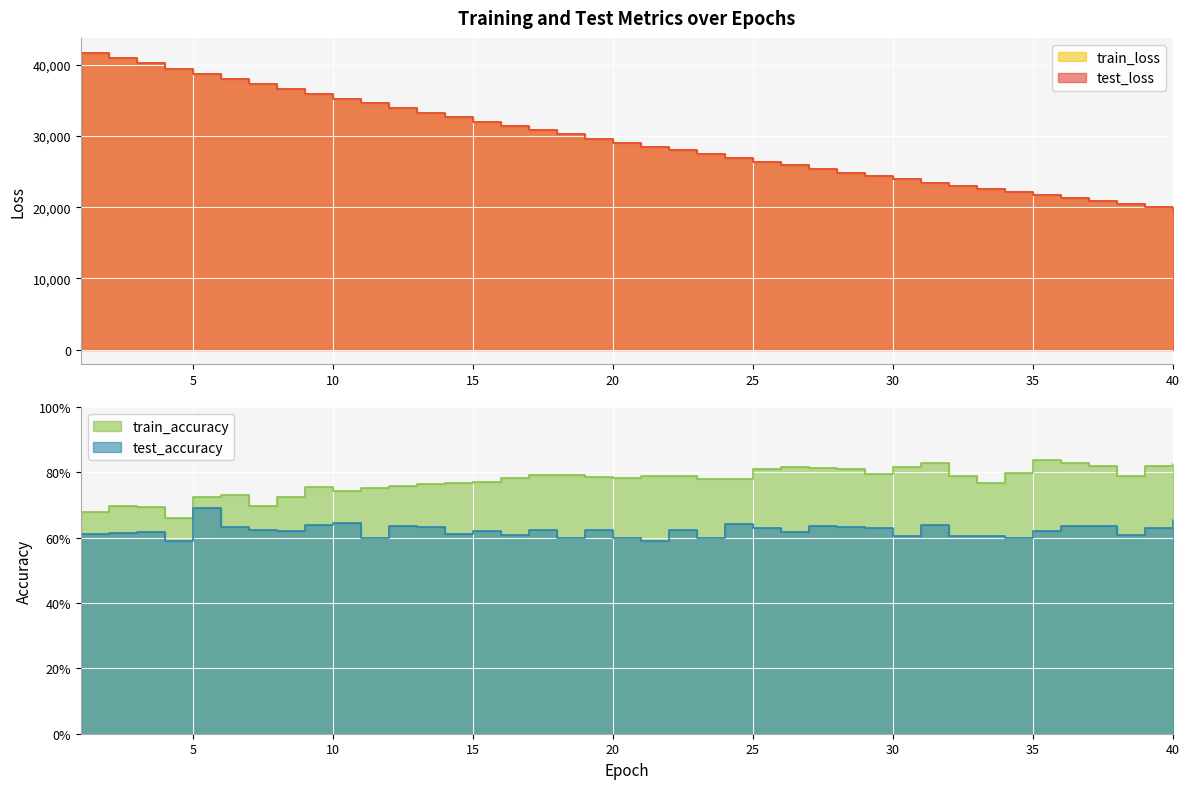

Which series has the widest spread of values?

test_loss